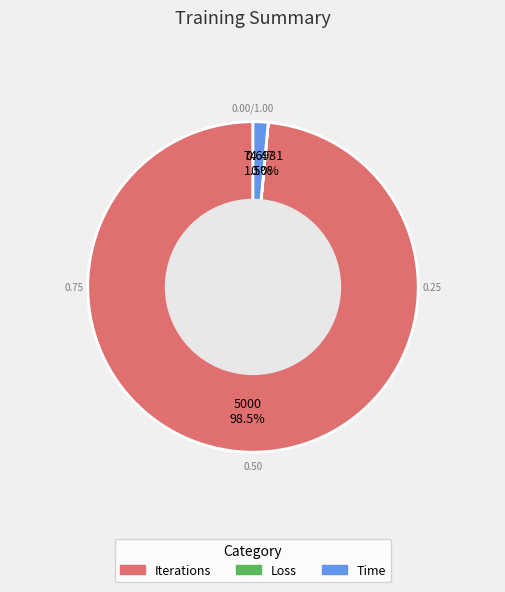

What is the total percentage of Time and Iterations?

100.0%